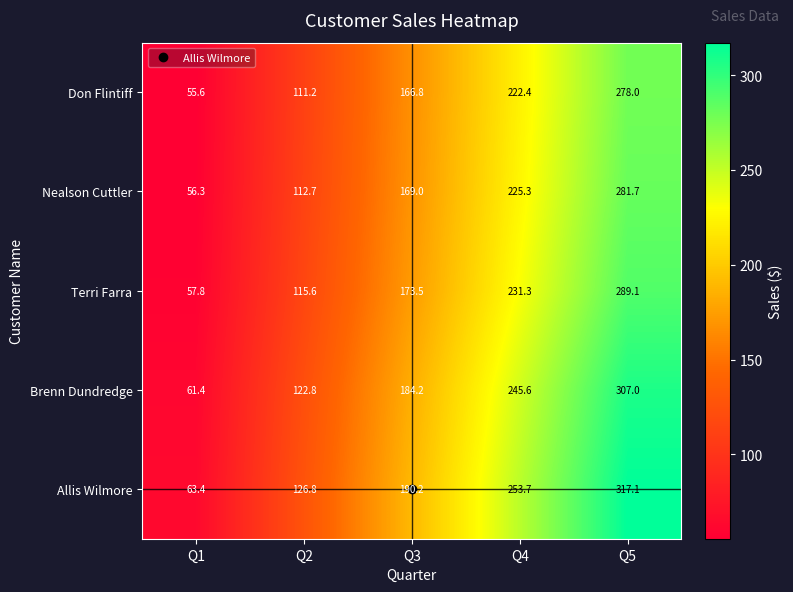

Which series has the widest spread of values?

Allis Wilmore